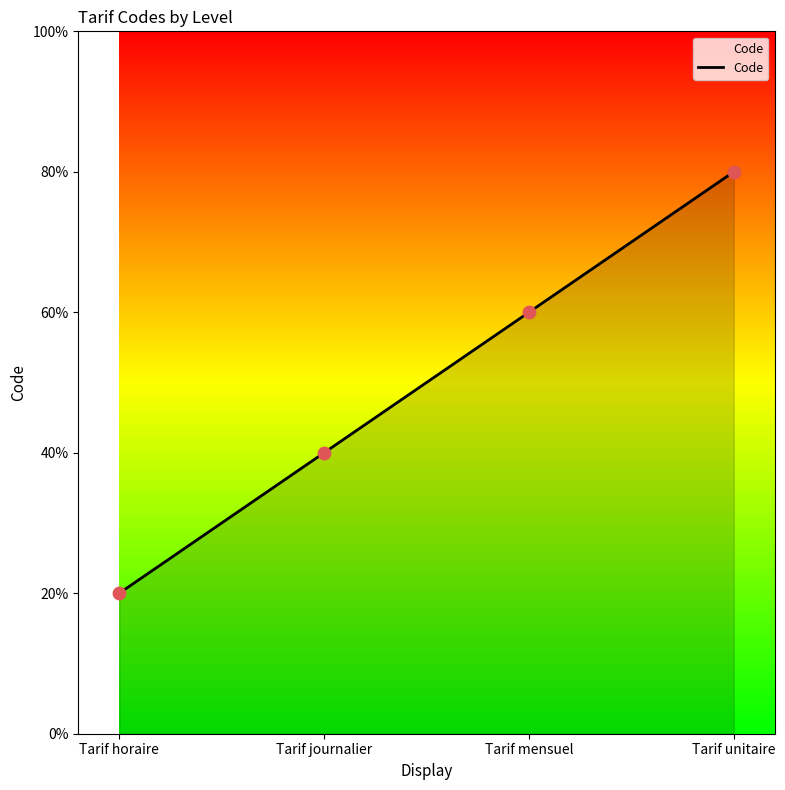

Approximately how many times larger is the value at Tarif horaire compared to Tarif mensuel?

0.3